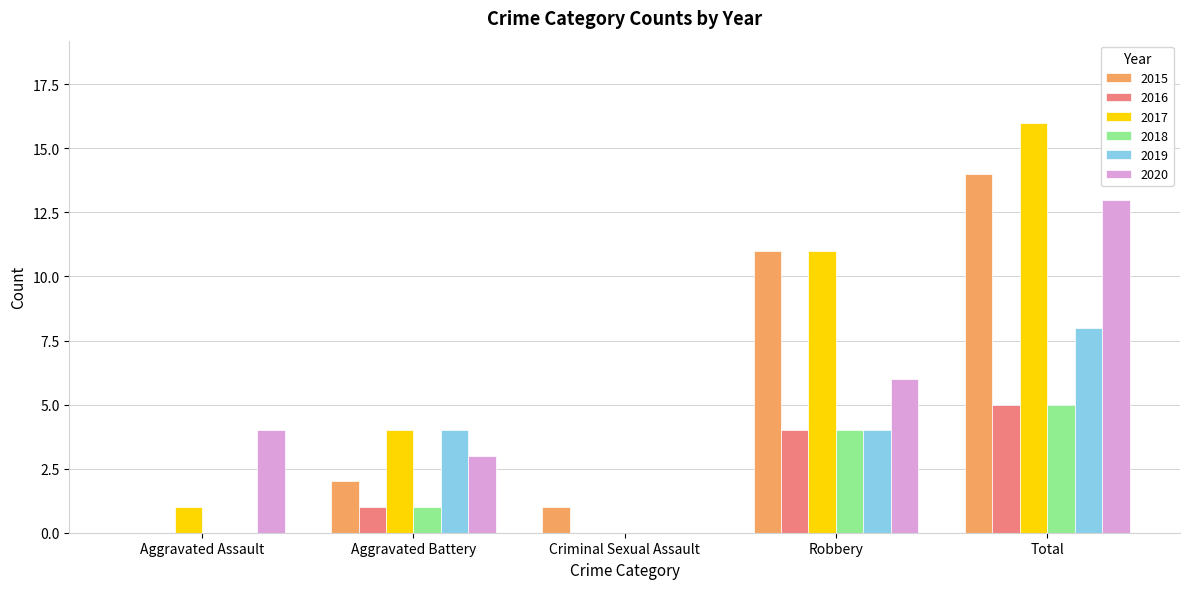

What is the highest value of the 2017 series?

16